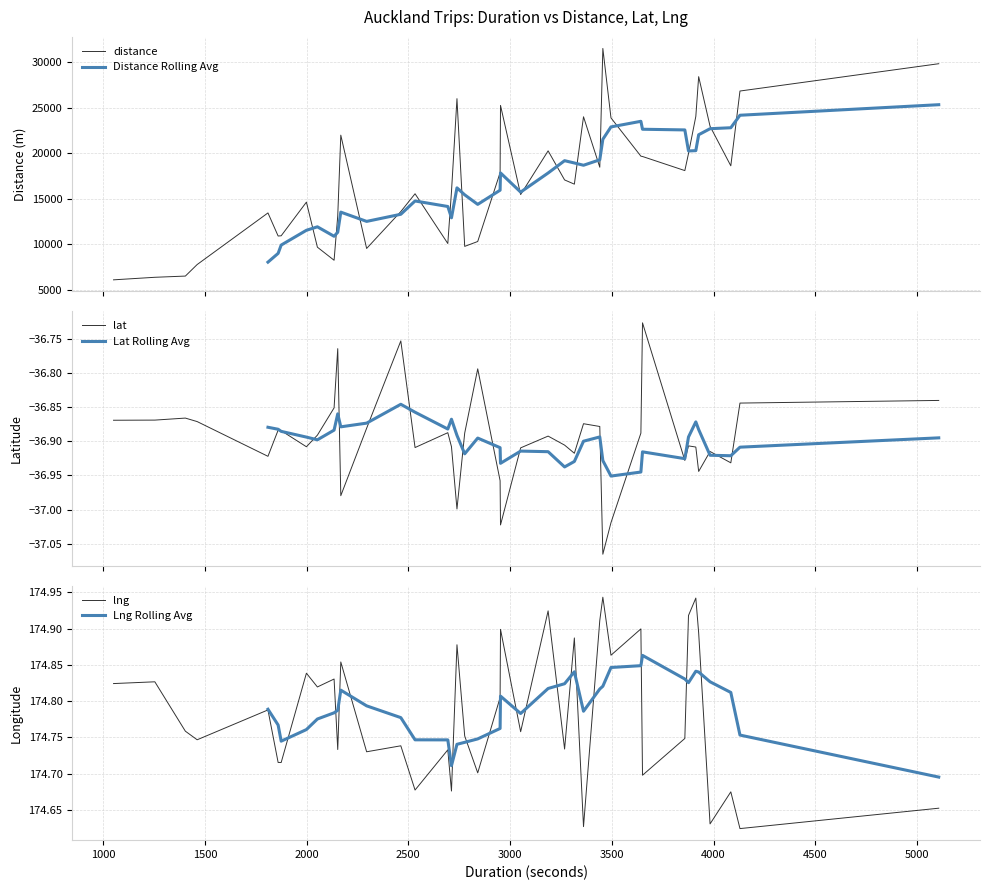

True or false: Distance Rolling Avg and lng intersect in this chart.

False